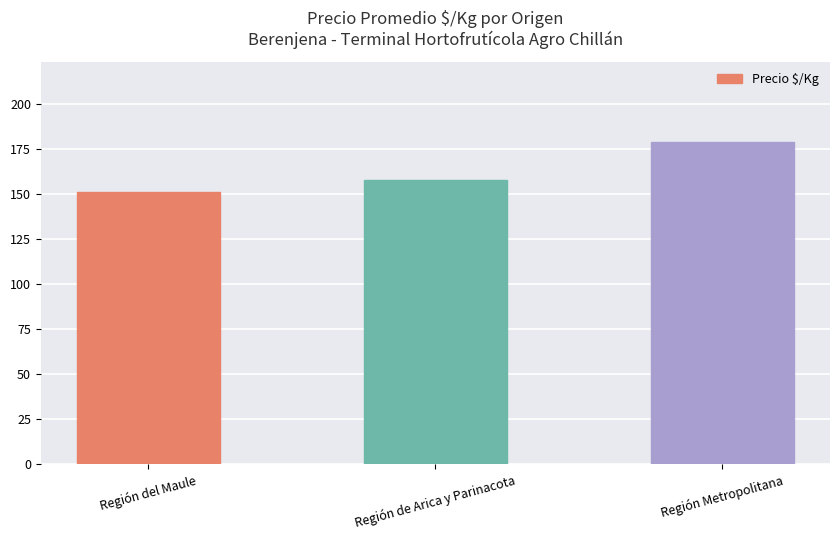

At which label does the data first exceed 157?

Región de Arica y Parinacota